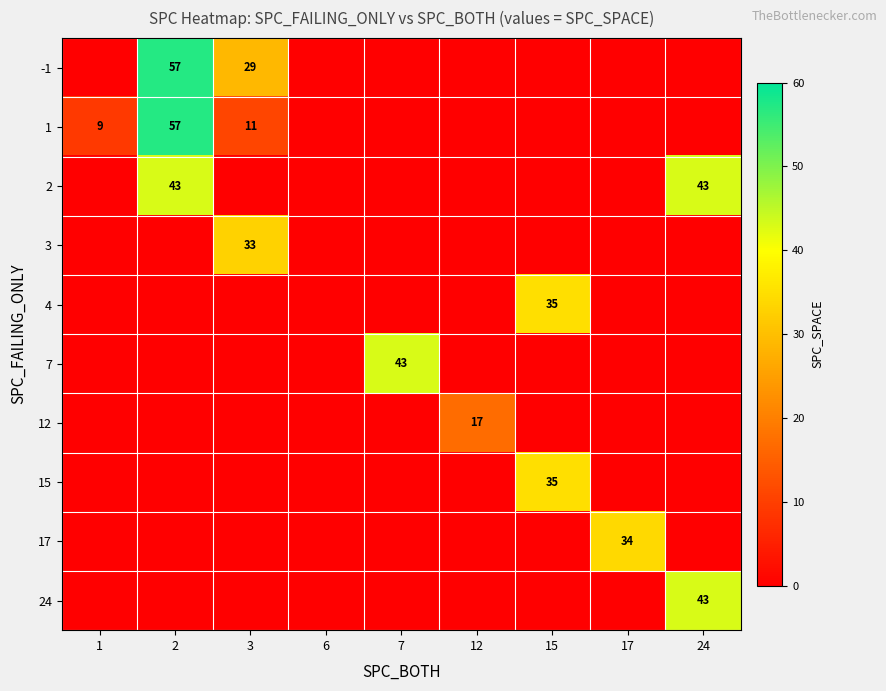

Is the value of -1 at 3 greater than the value of 12 at 12?

Yes